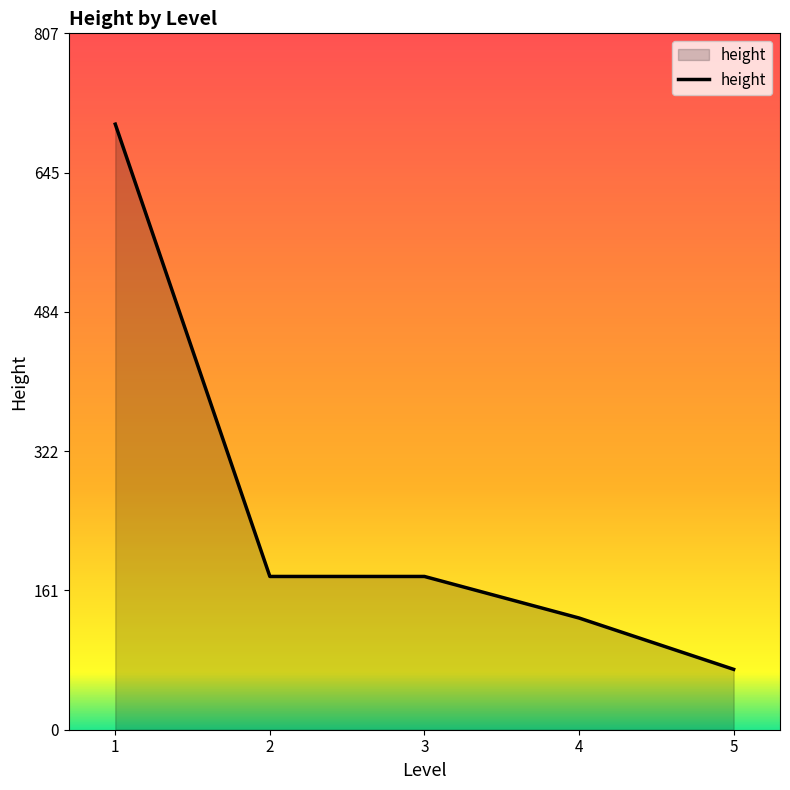

What is the approximate value at 2?

177.7